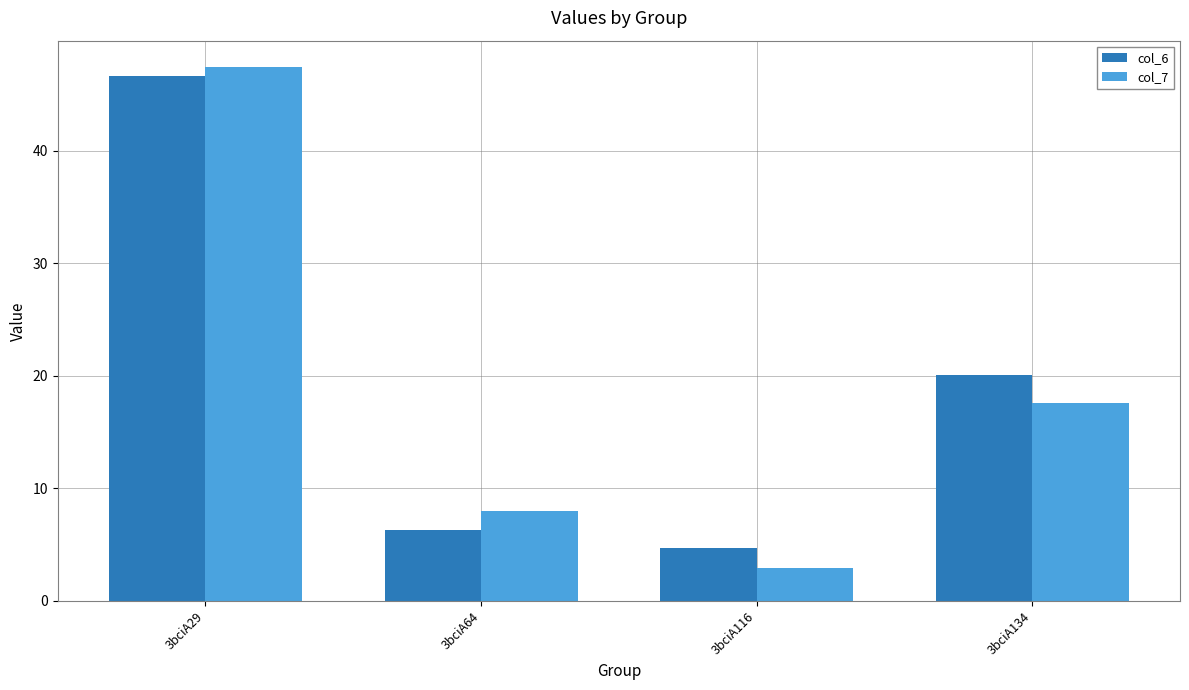

The value of col_7 at 3bciA116 is 0.6. True or false?

False